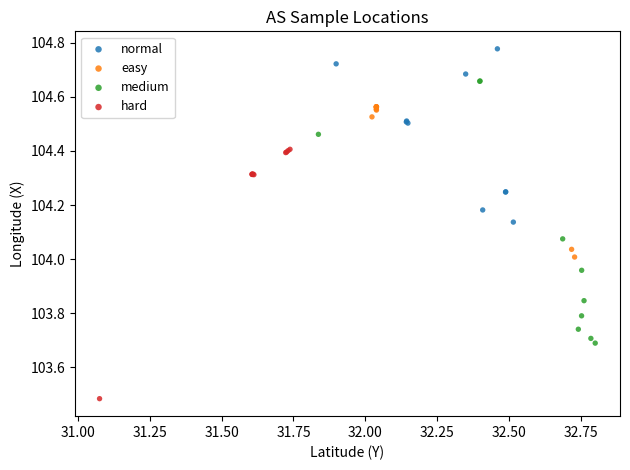

What are all the series names shown in the legend?

normal, easy, medium, hard